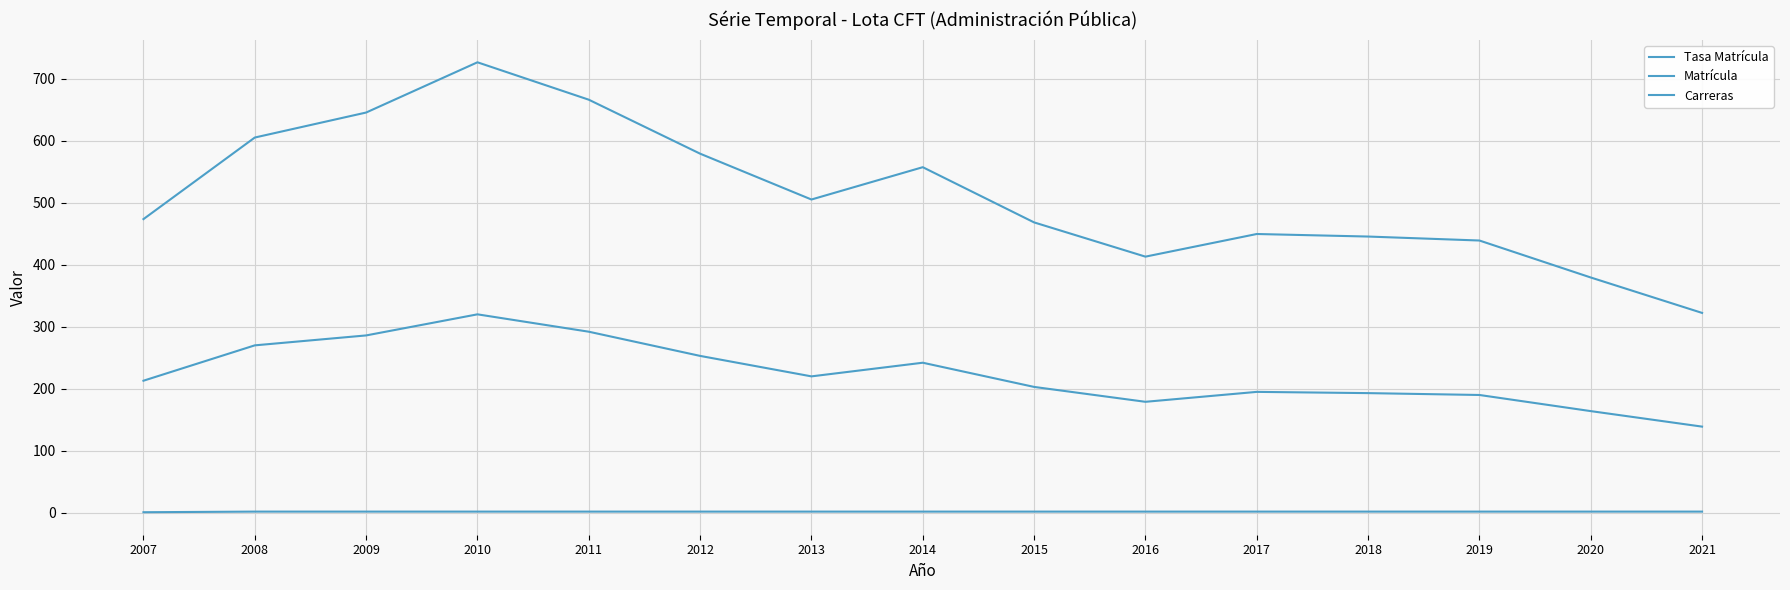

What is the difference between the second highest and second lowest values in the Tasa Matrícula series?

286.6